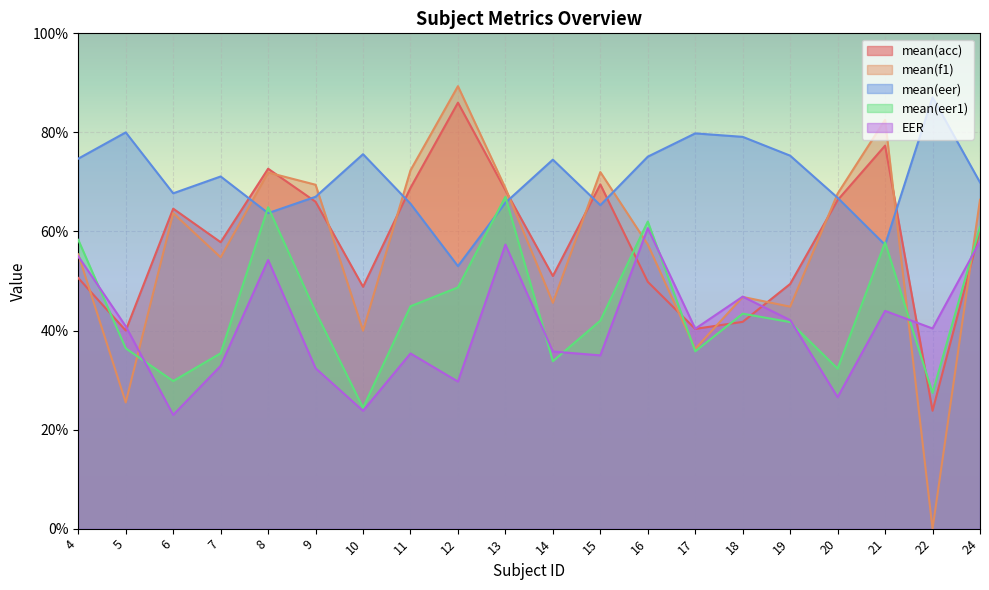

In EER, how many points are higher than both neighbors (excluding endpoints)?

6